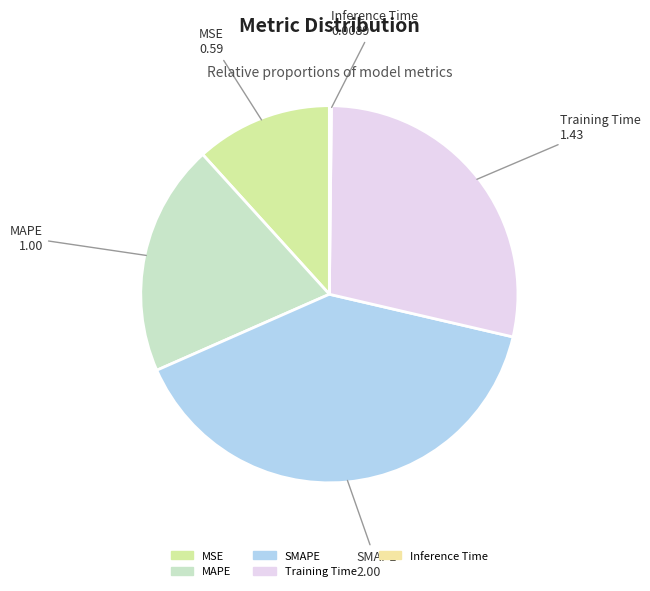

Is the sum of MAPE and MSE greater than half?

No